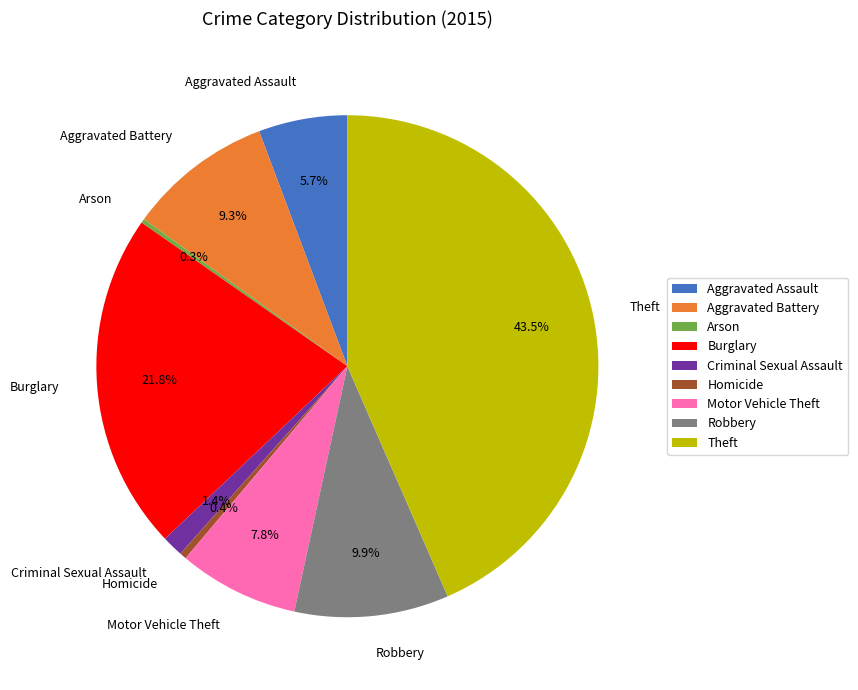

Do Theft and Criminal Sexual Assault together represent more than half of the pie?

No